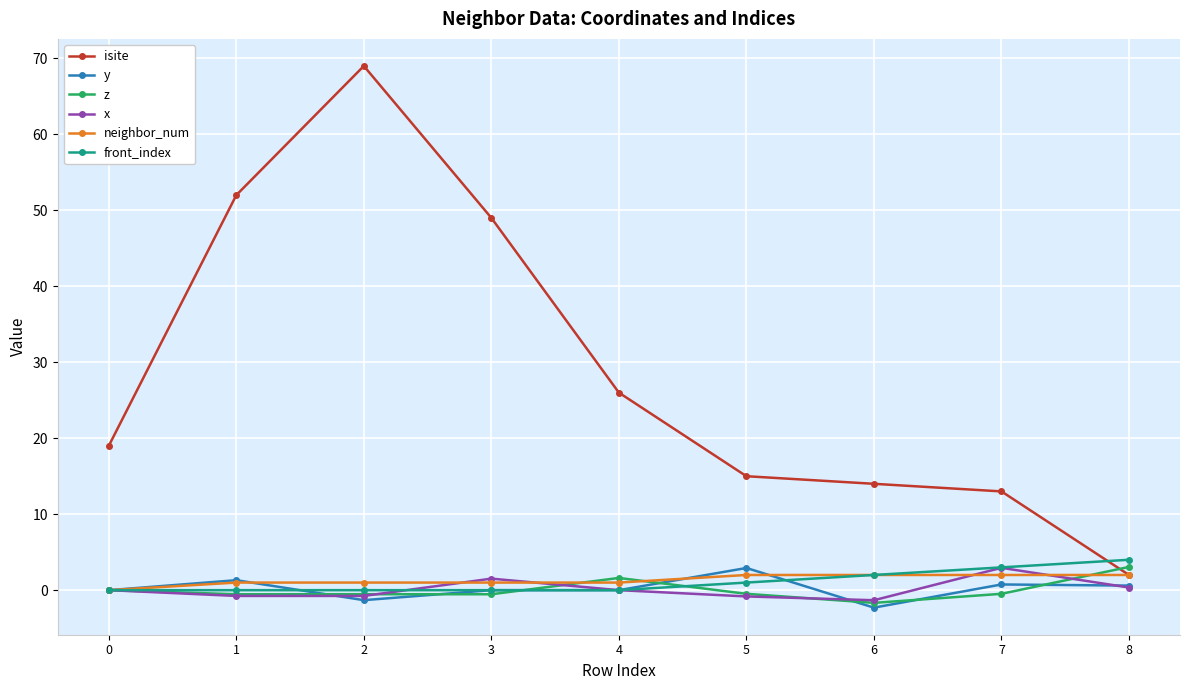

True or false: x has more than 0 interior local peaks.

True